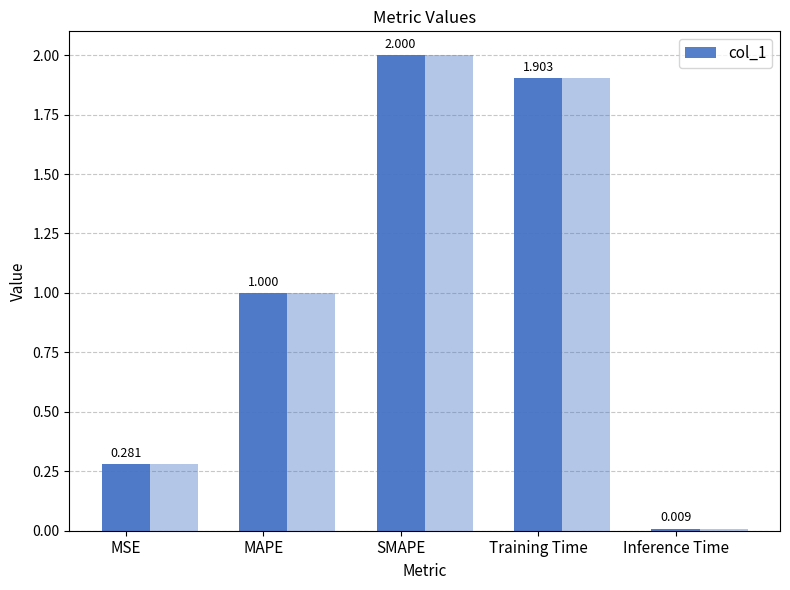

What is the difference between the maximum and second lowest values?

1.7